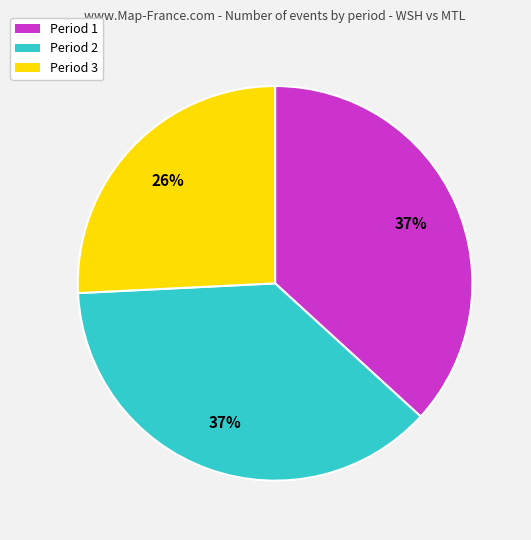

What is the smallest slice in the pie chart?

Period 3